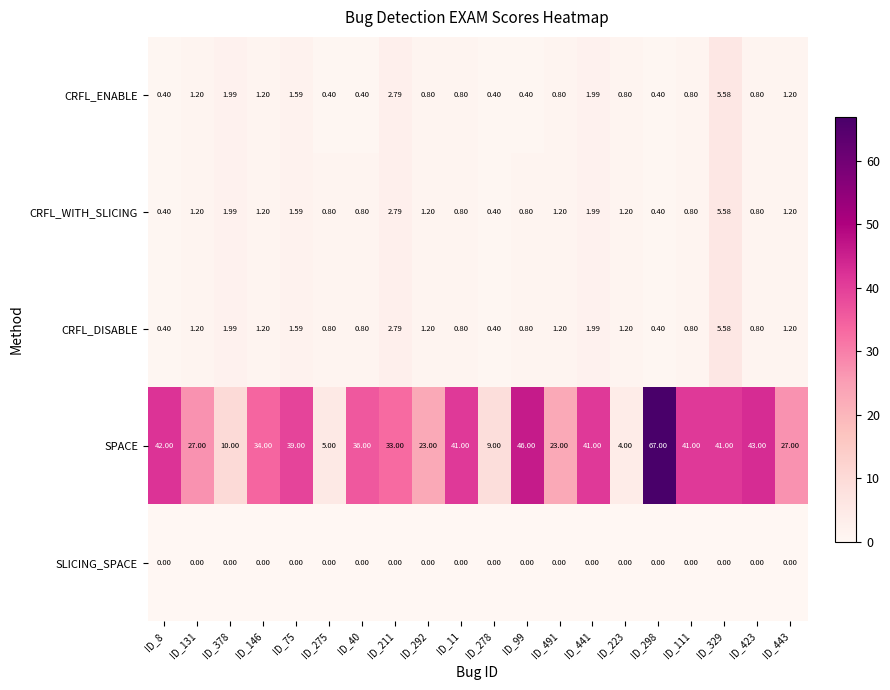

Which series has the largest total across all categories?

SPACE